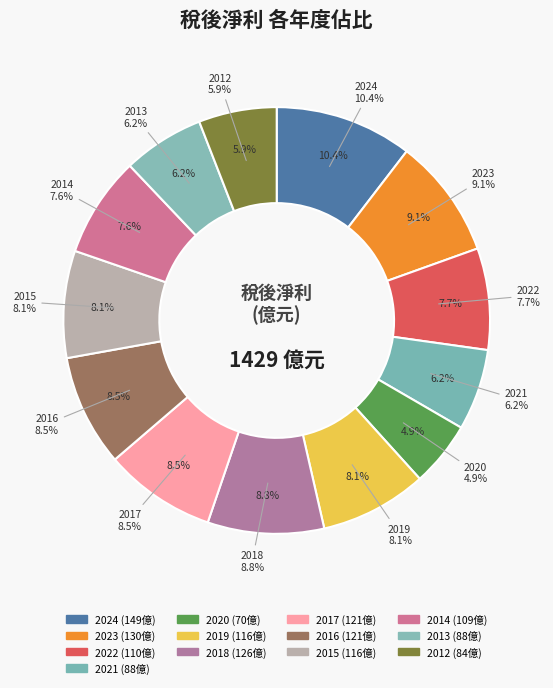

How many segments does this pie chart have?

13